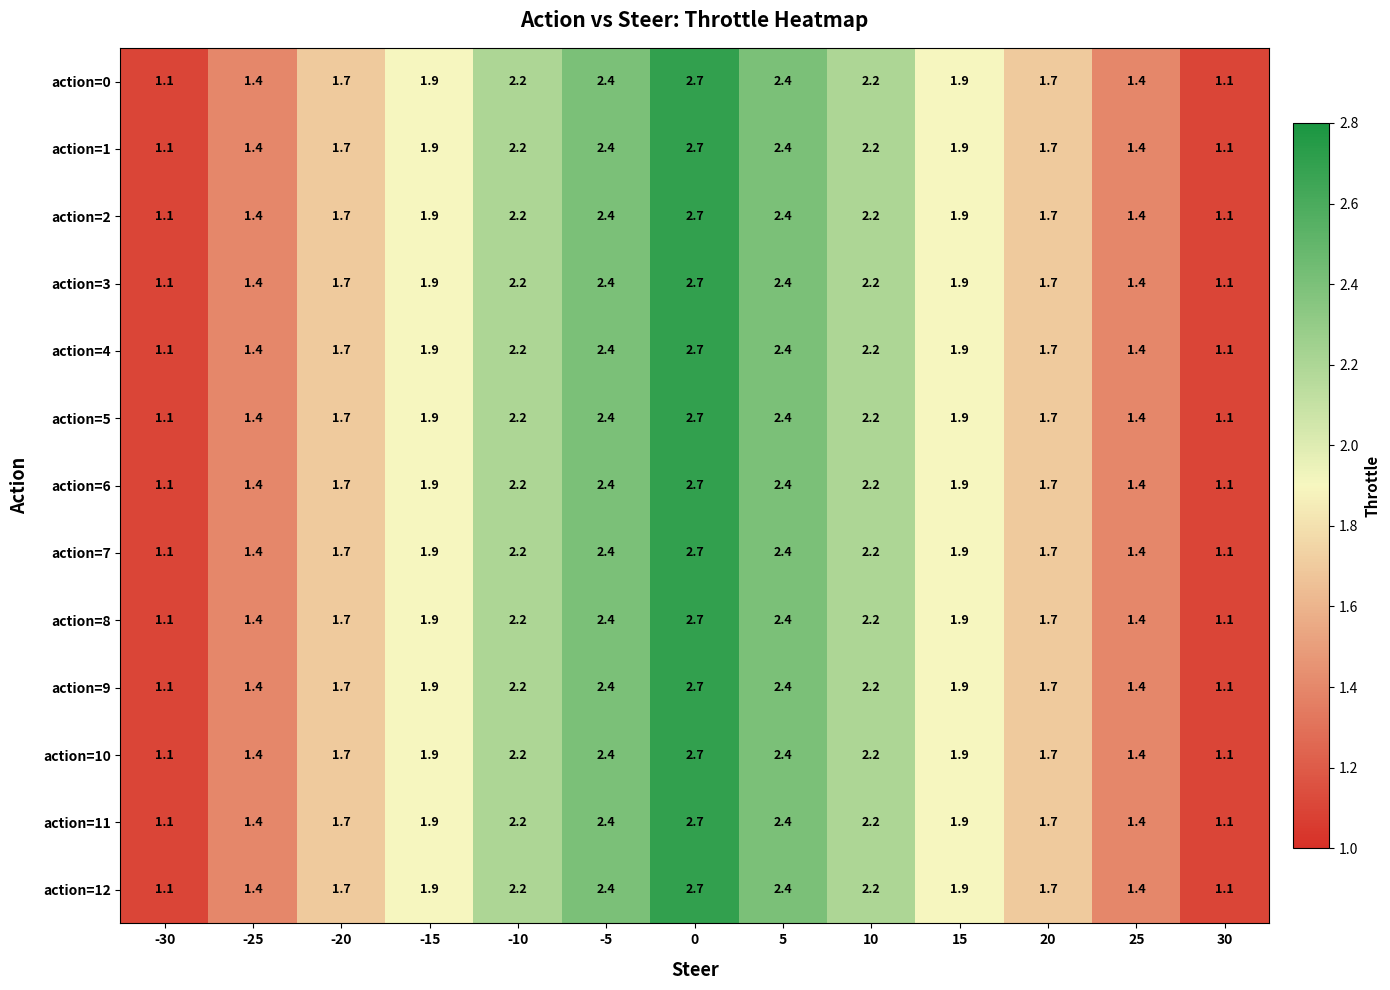

What is the difference between the action=2 values at -15 and -30?

0.8